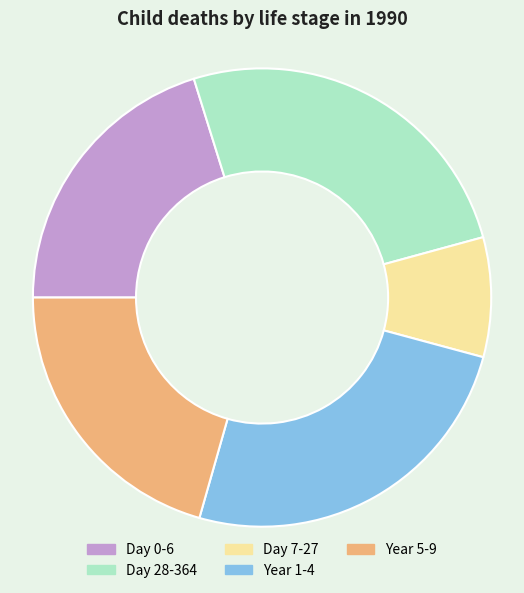

What is the ratio of the value at Day 28-364 to the value at Day 7-27?

3.0